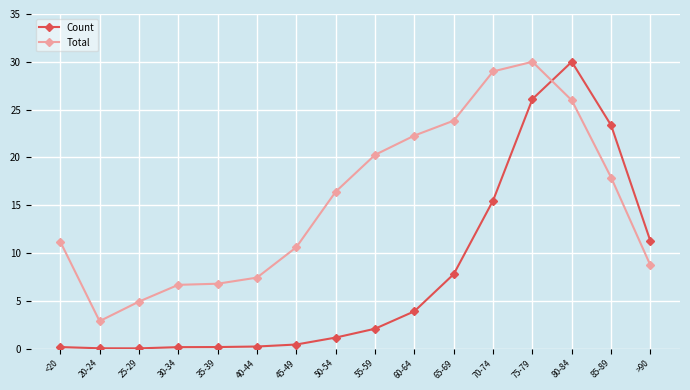

Which series has the largest range (max minus min)?

Count